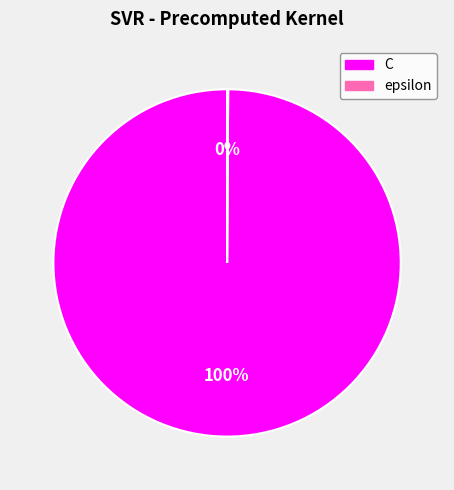

What percentage is the C slice, to the nearest percent?

100%